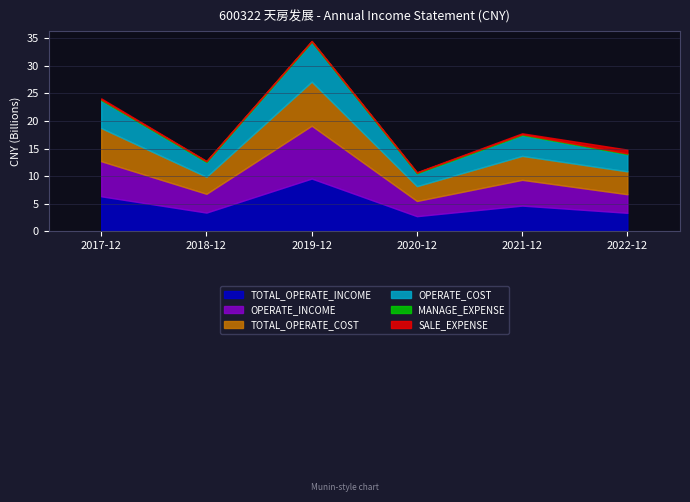

What is the greatest value displayed?

9564470926.2